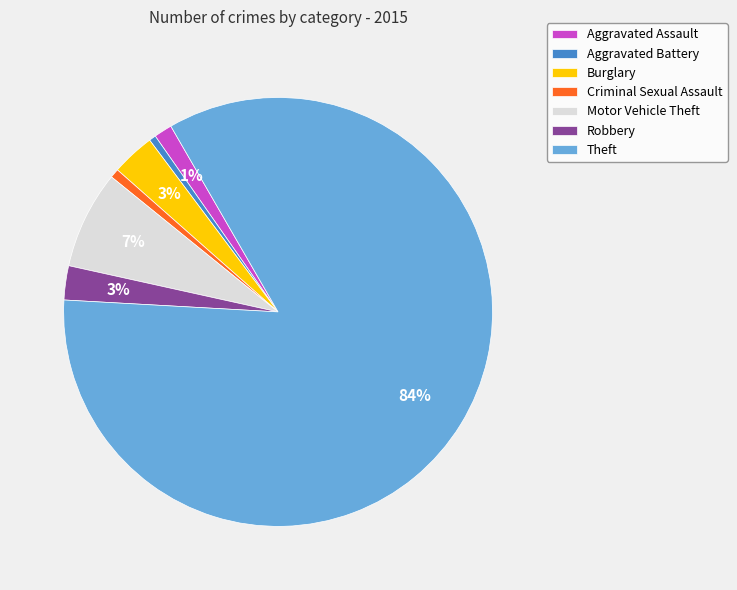

To the nearest percent, what percentage of the pie is Criminal Sexual Assault?

1%